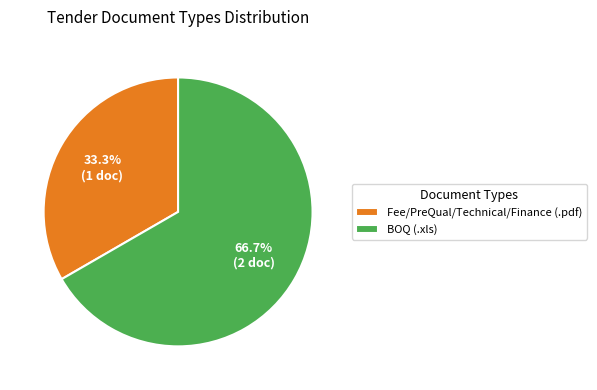

Rank the categories by value from lowest to highest.

Fee/PreQual/Technical/Finance (.pdf), BOQ (.xls)